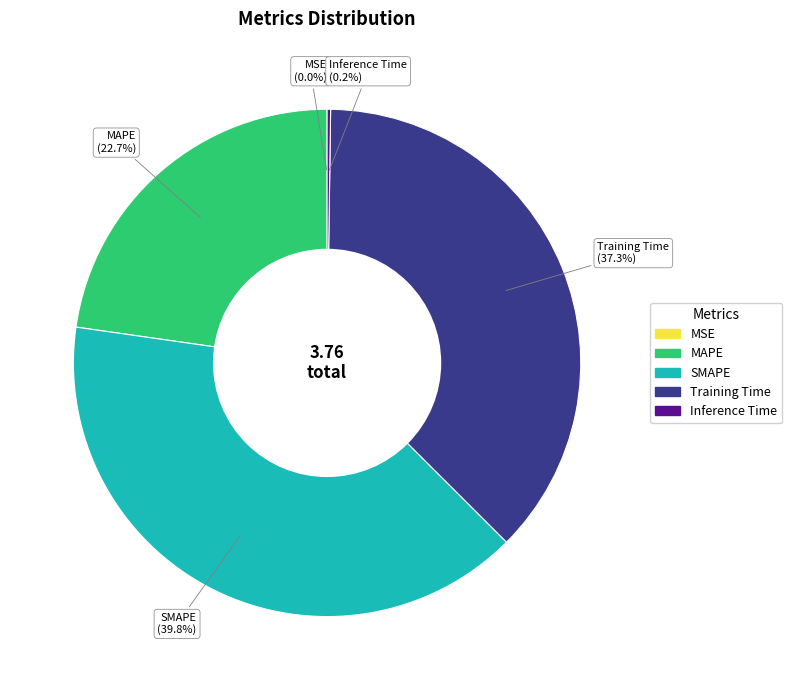

To the nearest percent, what is the difference between the MAPE and Training Time slice percentages?

15%